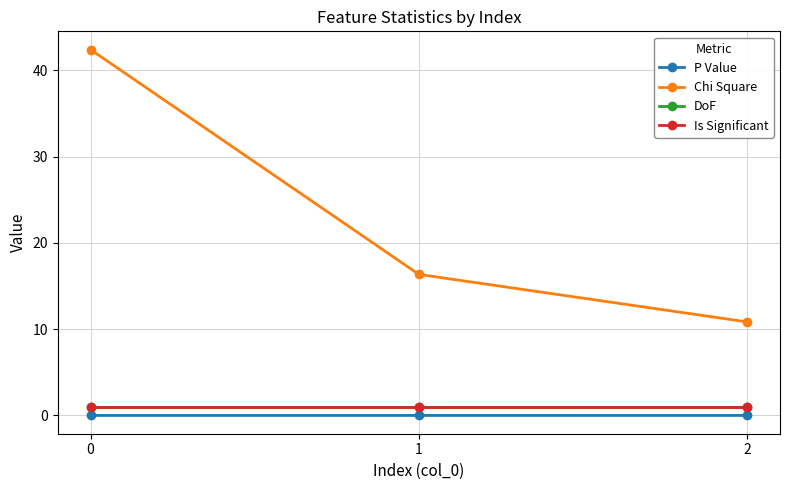

Is it true that Is Significant equals 0.4 at 2?

False